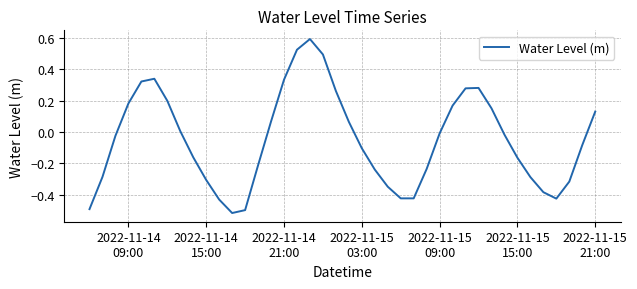

What is the greatest value displayed?

0.6